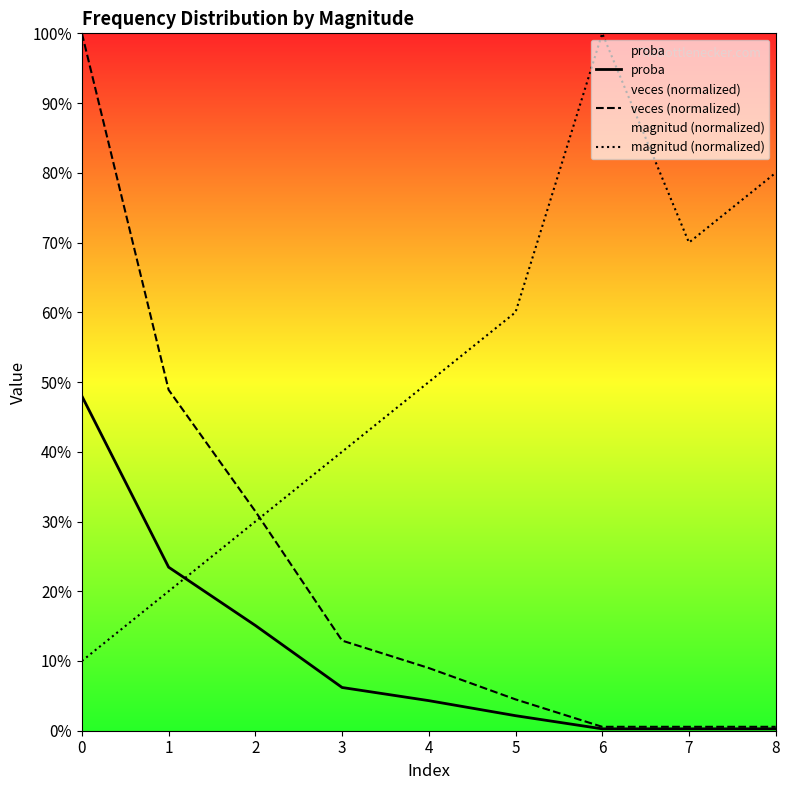

True or false: proba and veces (normalized) cross at least once.

False